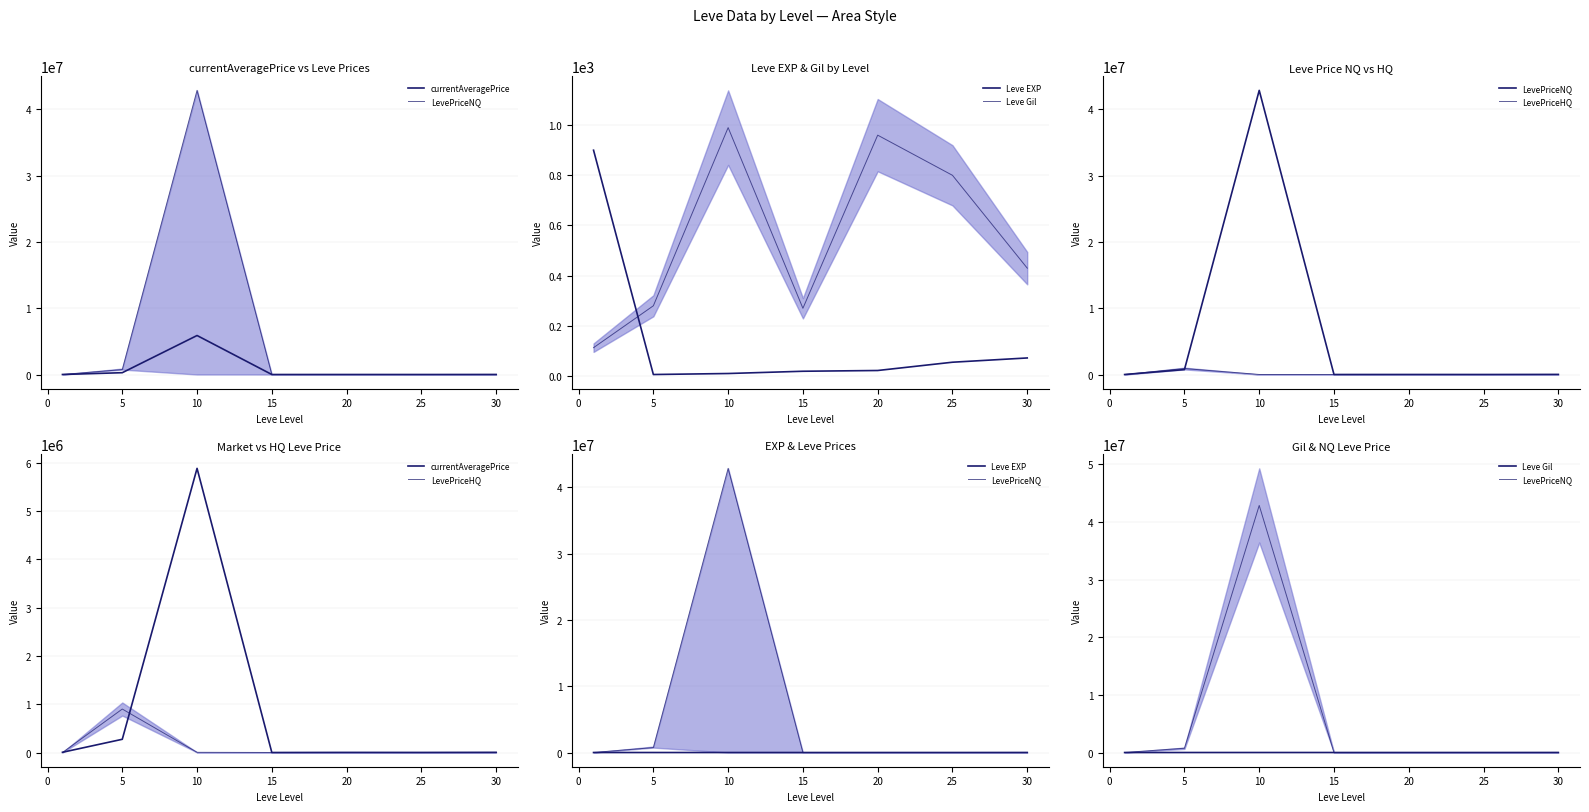

The value of LevePriceHQ at 10 is 4173.0. True or false?

True